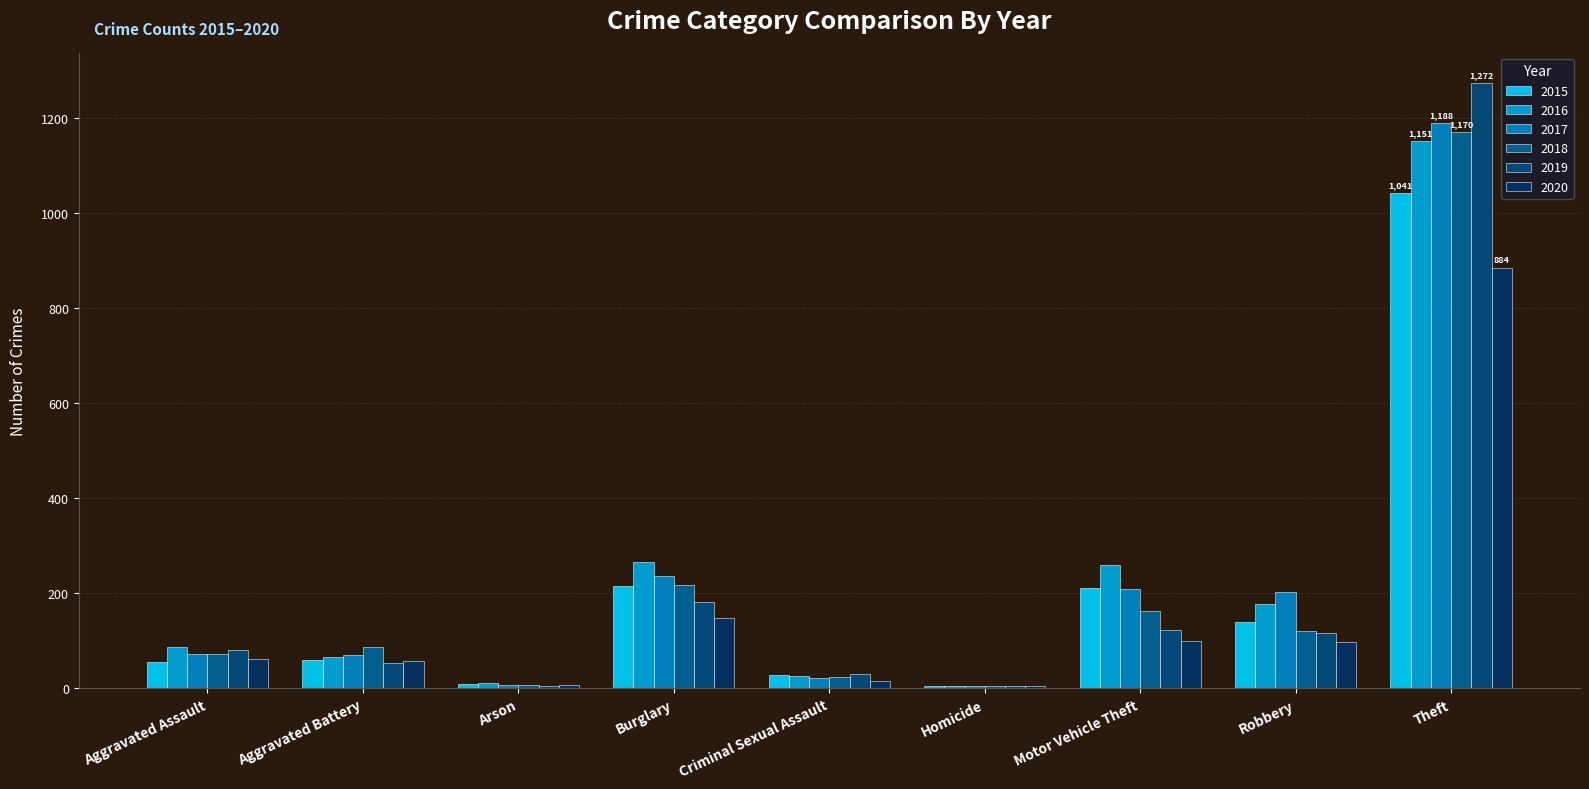

What are all the series names shown in the legend?

2015, 2016, 2017, 2018, 2019, 2020